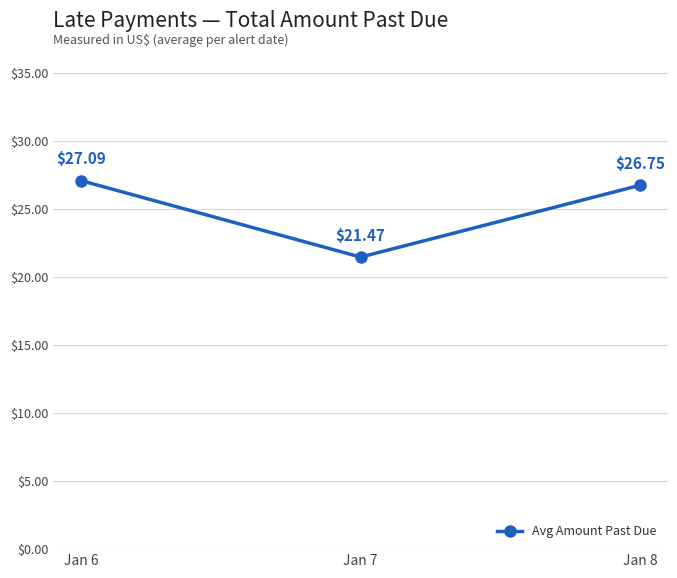

Count the number of data series in this chart.

1